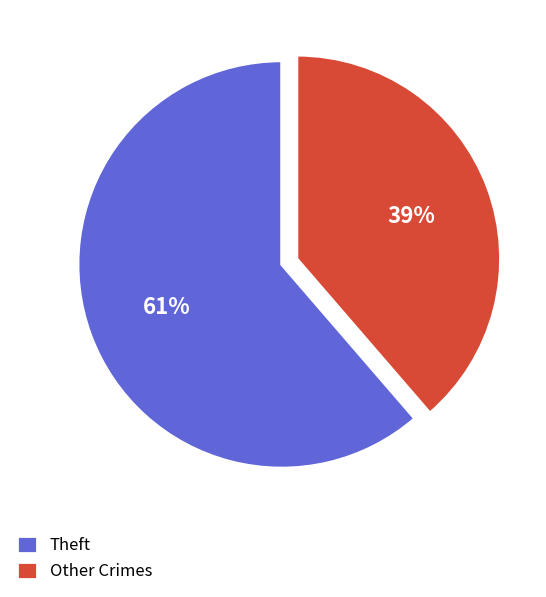

Count the number of slices in the pie.

2